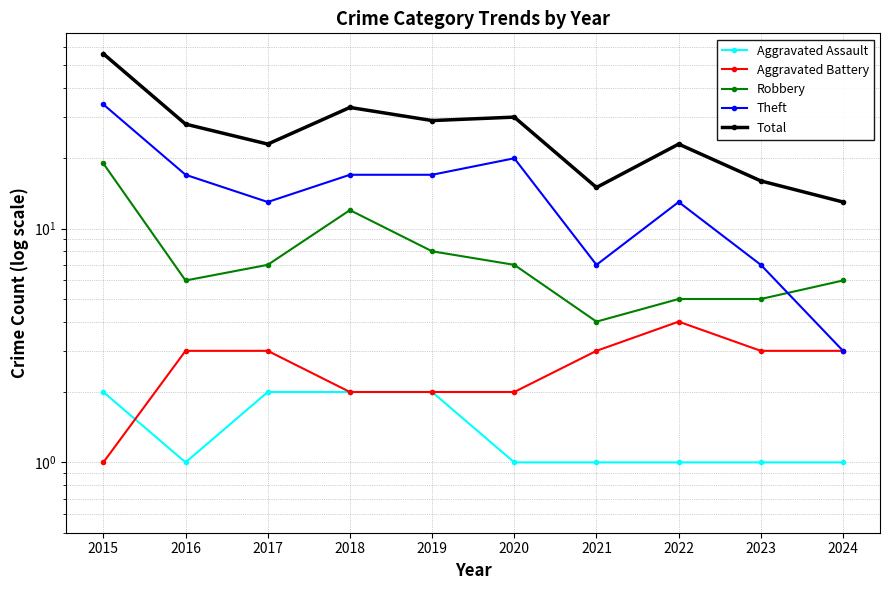

At how many categories does at least one series exceed 10?

10